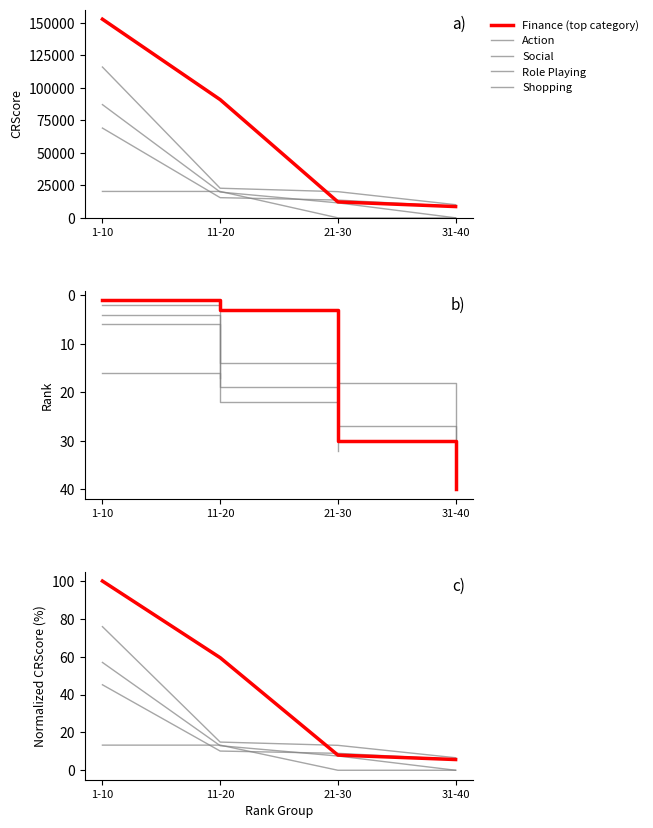

What is the difference between the maximum and minimum values in the Shopping series?

13.3